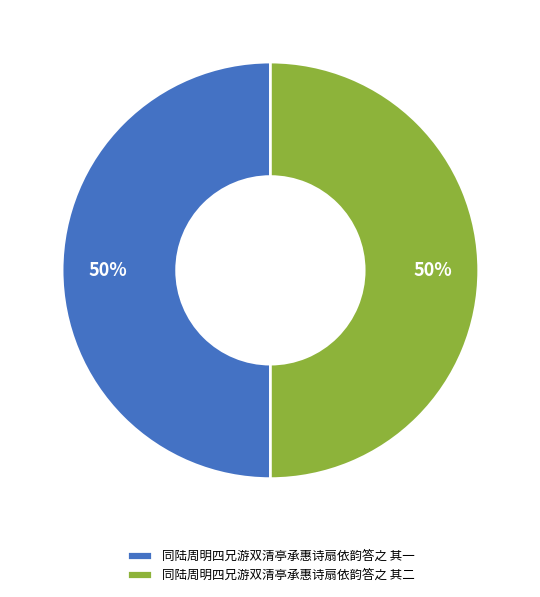

Is the sum of 同陆周明四兄游双清亭承惠诗扇依韵答之 其一 and 同陆周明四兄游双清亭承惠诗扇依韵答之 其二 greater than half?

Yes